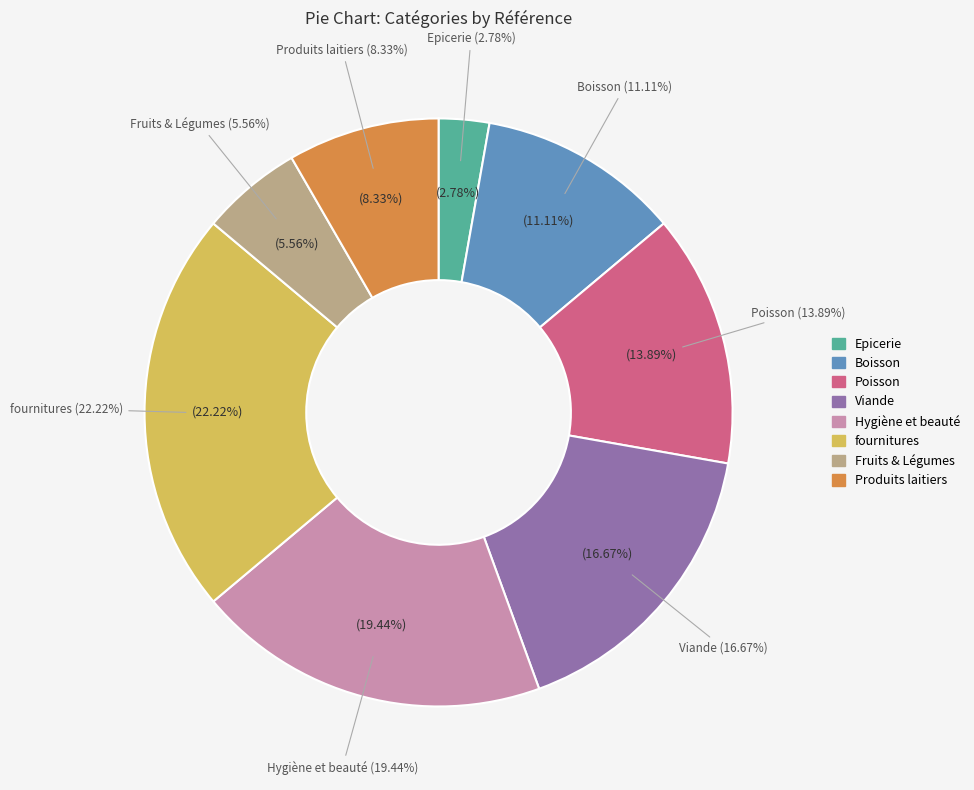

Count the number of slices in the pie.

8